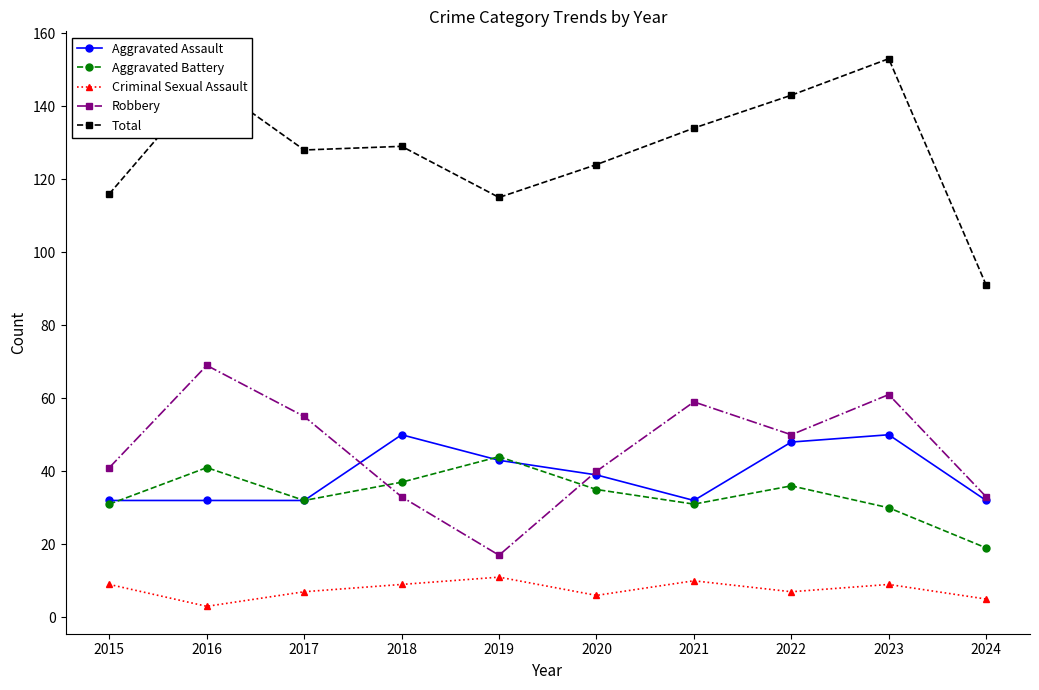

How many distinct data groups are displayed?

5